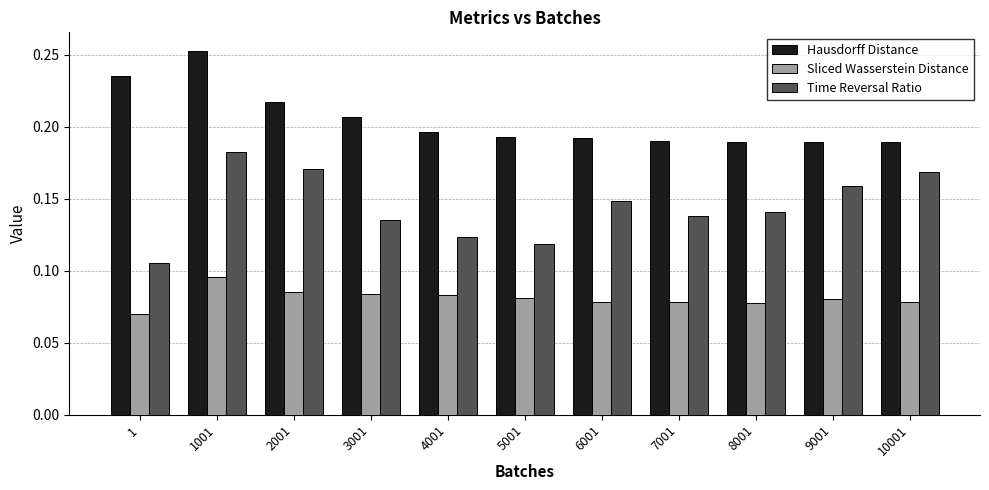

Which category has the highest value in the Time Reversal Ratio series?

1001